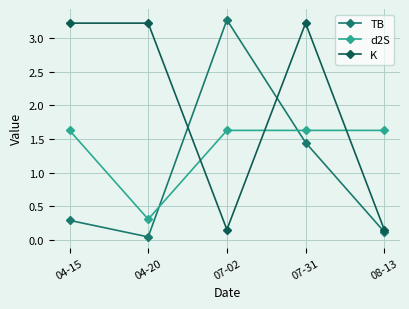

Where does the K series first go above 3?

04-15